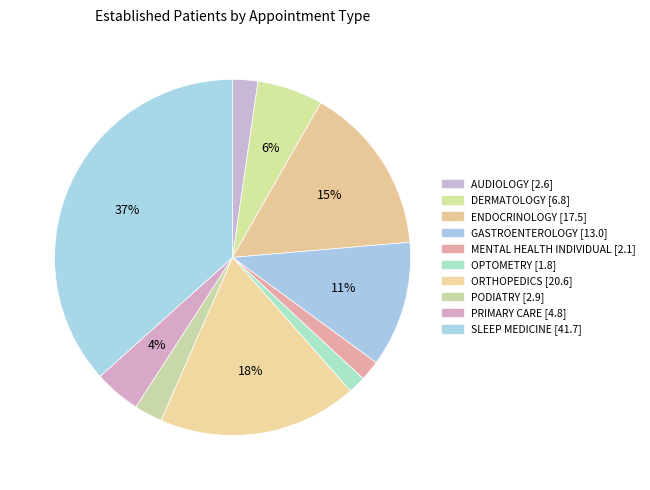

Count the number of slices in the pie.

10